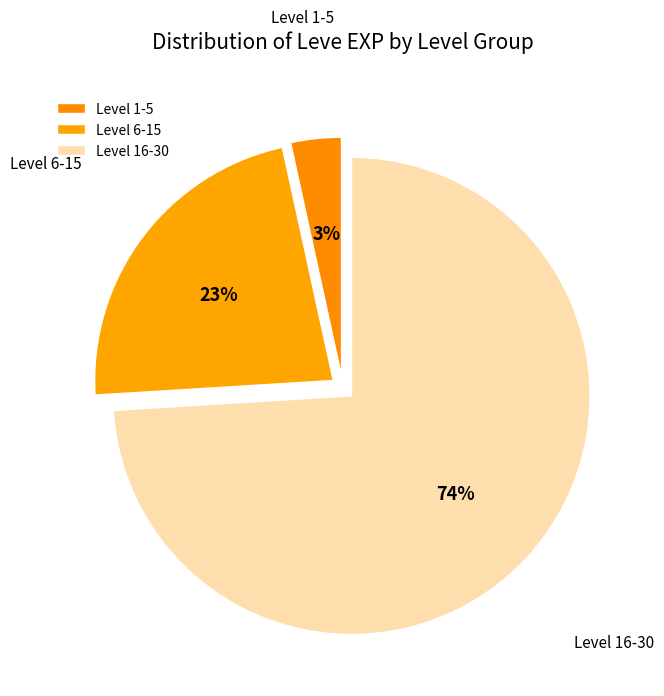

Which category has the smallest portion of the pie?

Level 1-5